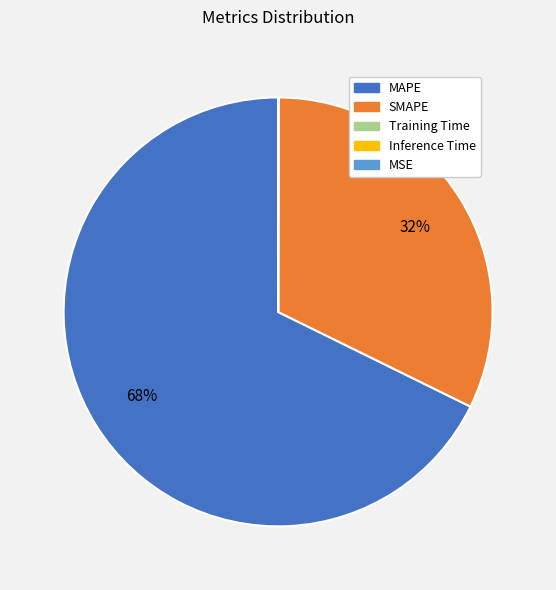

To the nearest percent, what portion does SMAPE represent?

32%